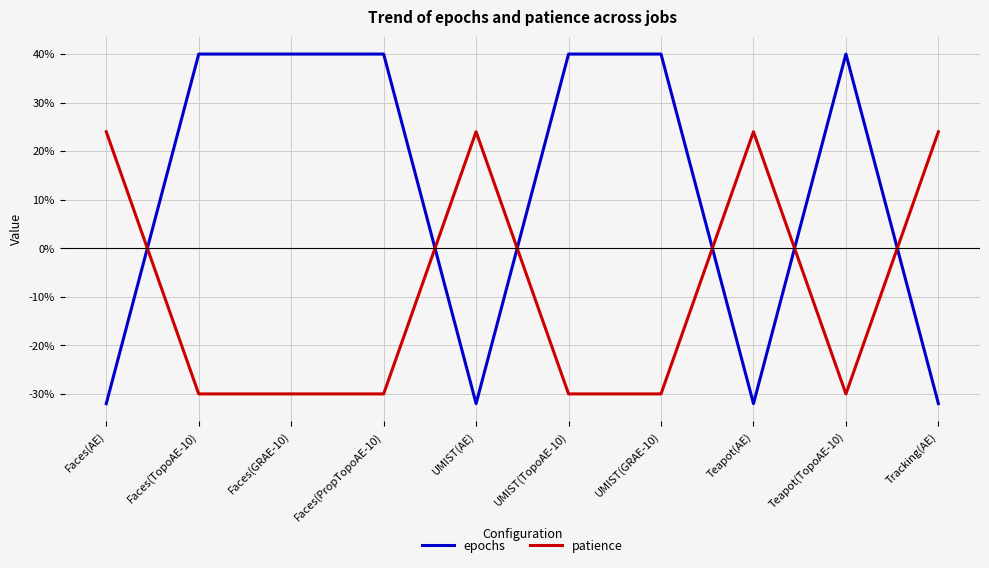

Reading left to right, what are all the values shown in this chart?

epochs: Faces(AE)=-32	Faces(TopoAE-10)=40	Faces(GRAE-10)=40	Faces(PropTopoAE-10)=40	UMIST(AE)=-32	UMIST(TopoAE-10)=40	UMIST(GRAE-10)=40	Teapot(AE)=-32	Teapot(TopoAE-10)=40	Tracking(AE)=-32
patience: Faces(AE)=24	Faces(TopoAE-10)=-30	Faces(GRAE-10)=-30	Faces(PropTopoAE-10)=-30	UMIST(AE)=24	UMIST(TopoAE-10)=-30	UMIST(GRAE-10)=-30	Teapot(AE)=24	Teapot(TopoAE-10)=-30	Tracking(AE)=24